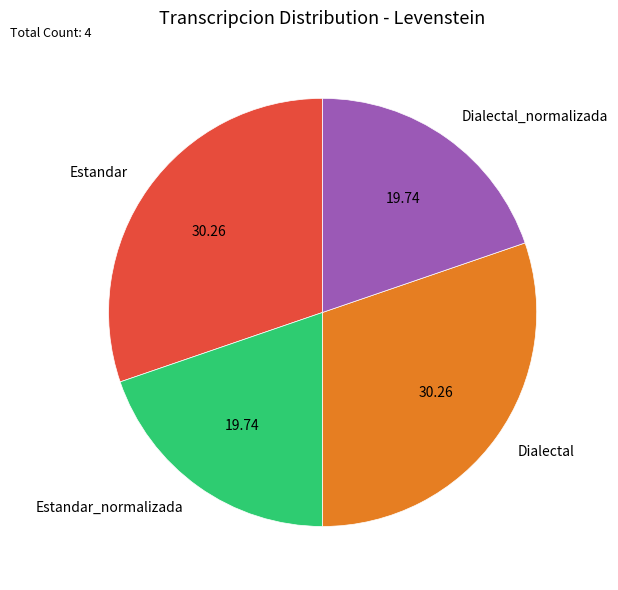

Does Estandar account for over 50% of the chart?

No